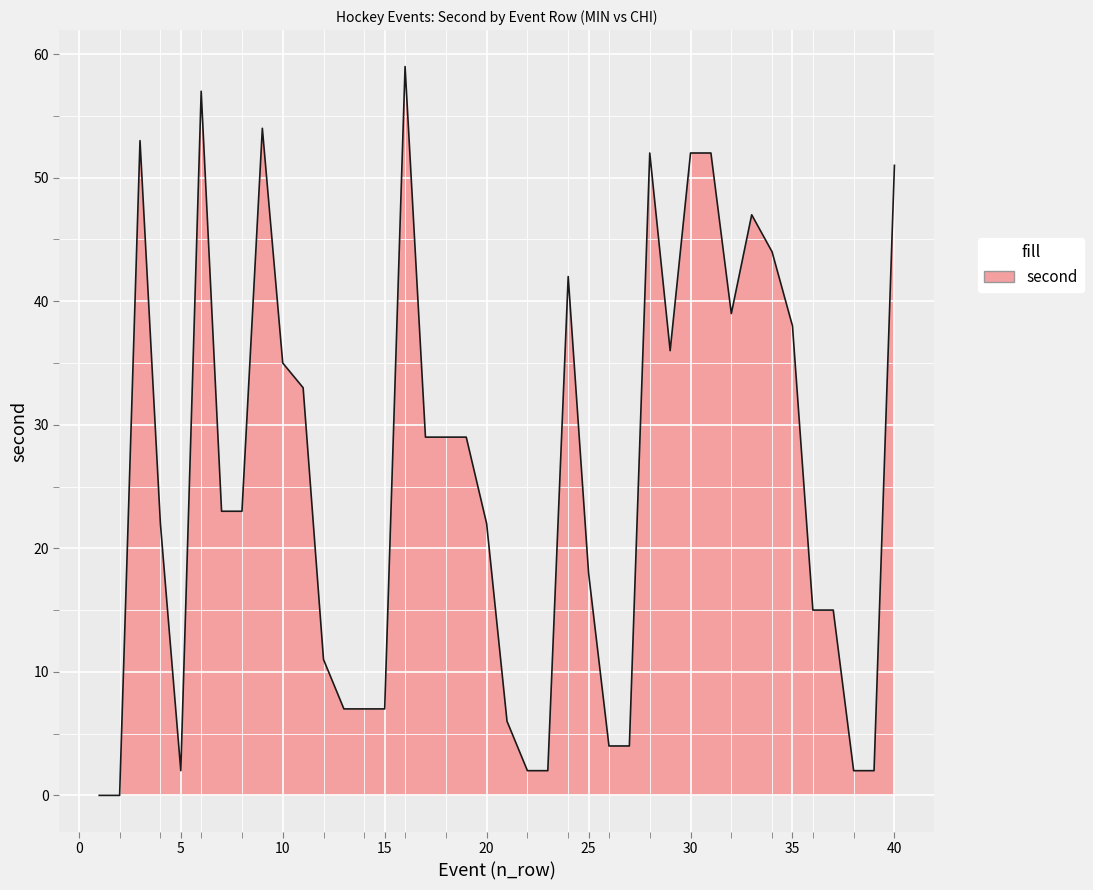

What is the difference between the second highest and second lowest values?

57